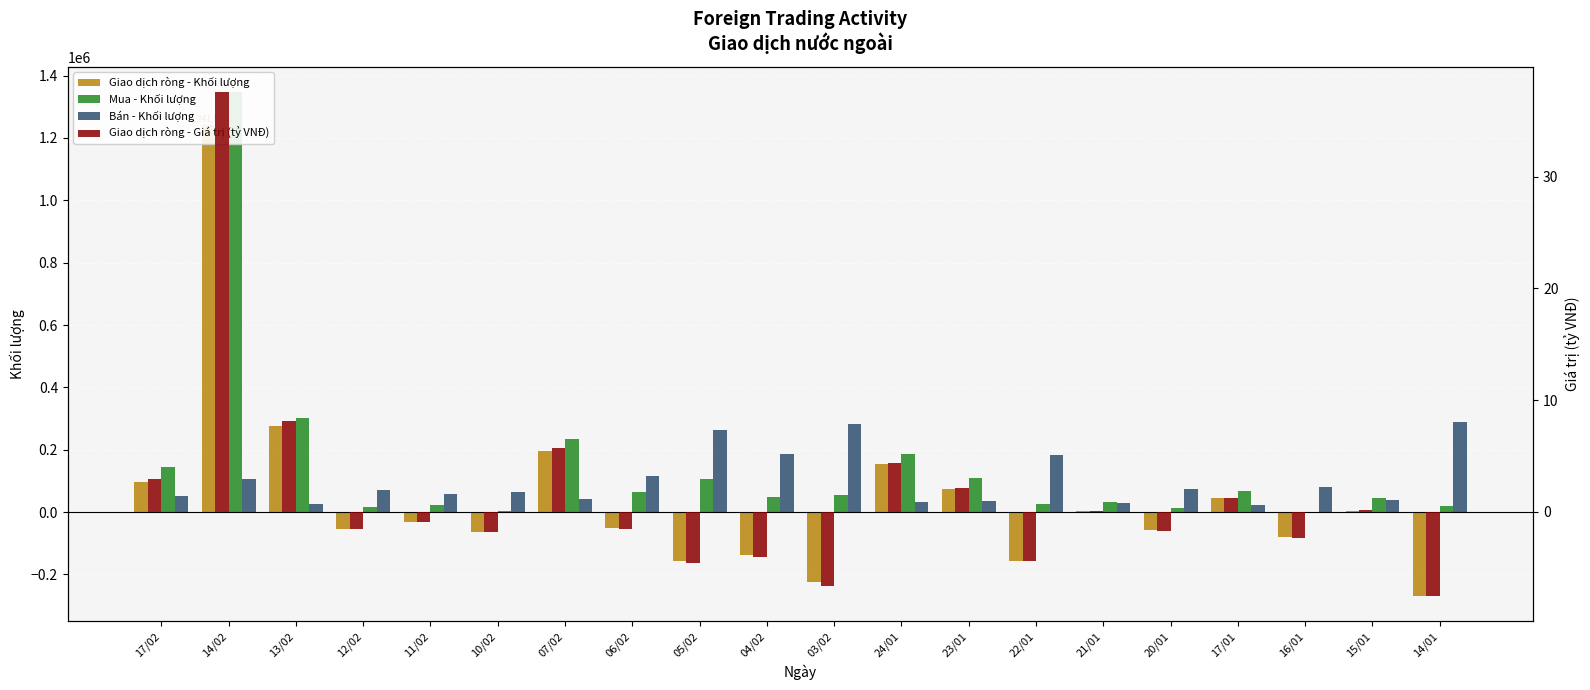

Reading left to right, list all the values displayed in this chart.

Giao dịch ròng - Khối lượng: 95400.0	1241036.0	275000.0	-52900.0	-32900.0	-62700.0	194329.0	-51541.0	-156899.0	-136300.0	-225561.0	152700.0	74800.0	-155500.0	2800.0	-58700.0	44000.0	-81000.0	4700.0	-269200.0
Mua - Khối lượng: 146000.0	1347136.0	301300.0	17200.0	23600.0	1800.0	235229.0	64559.0	106701.0	49300.0	56239.0	186100.0	109200.0	26900.0	32500.0	14400.0	67500.0	0.0	43800.0	20500.0
Bán - Khối lượng: 50600.0	106100.0	26300.0	70100.0	56500.0	64500.0	40900.0	116100.0	263600.0	185600.0	281800.0	33400.0	34400.0	182400.0	29700.0	73100.0	23500.0	81000.0	39100.0	289700.0
Giao dịch ròng - Giá trị (tỷ VNĐ): 3.0	37.6	8.1	-1.5	-0.9	-1.8	5.7	-1.5	-4.6	-4.0	-6.7	4.4	2.1	-4.4	0.1	-1.7	1.3	-2.3	0.1	-7.5